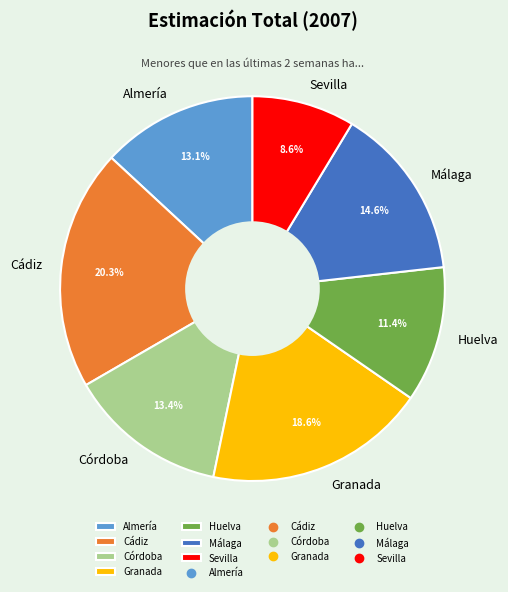

Is there a majority slice in this chart?

No